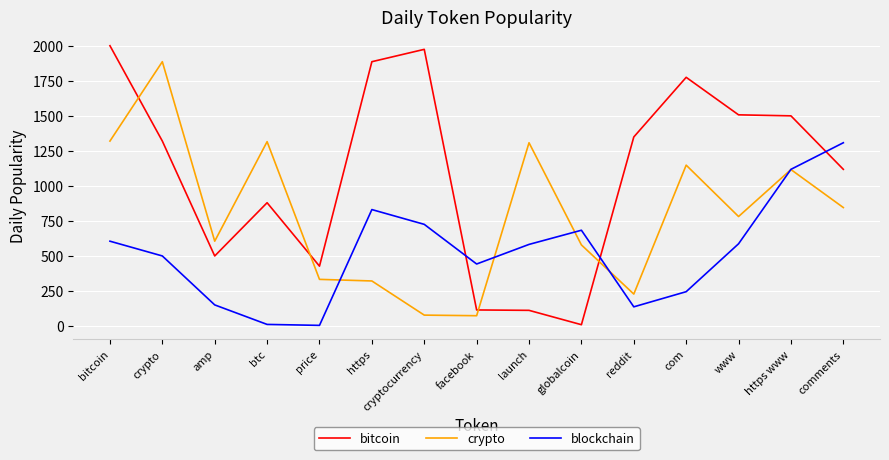

At which category does the chart reach its peak across all series?

bitcoin